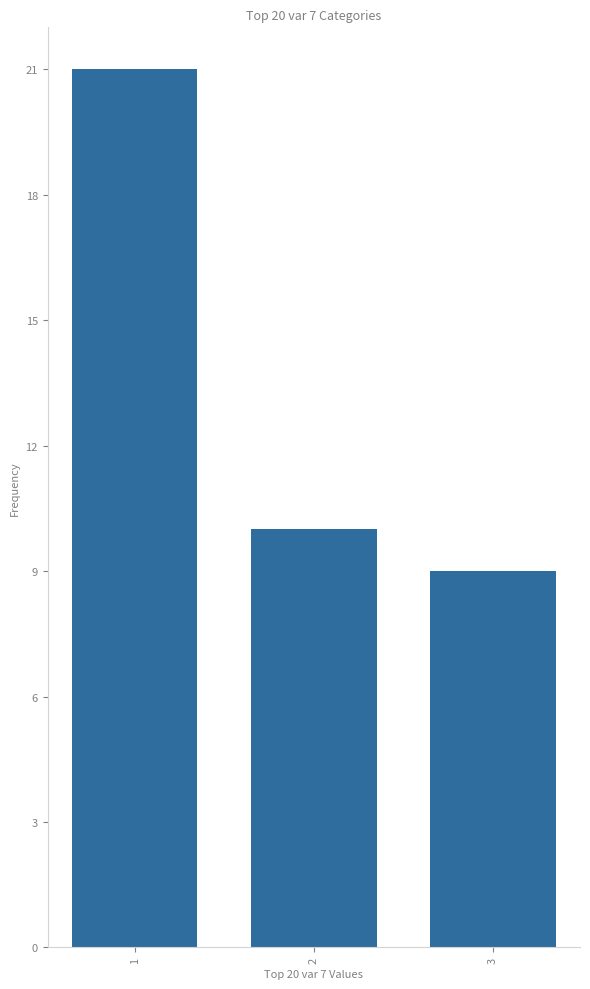

True or false: the data shows 3 at 3.

False